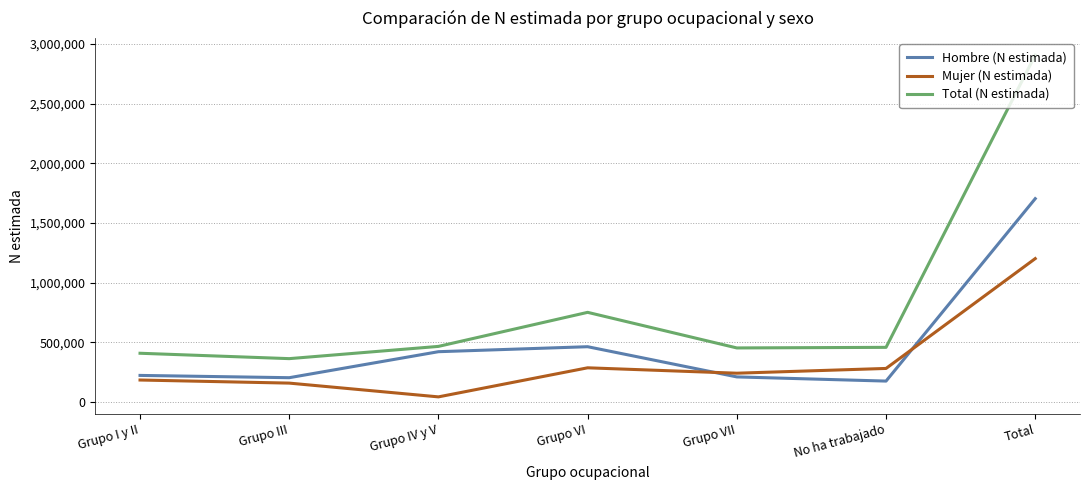

Rank the series by their maximum value, from lowest to highest.

Mujer (N estimada), Hombre (N estimada), Total (N estimada)